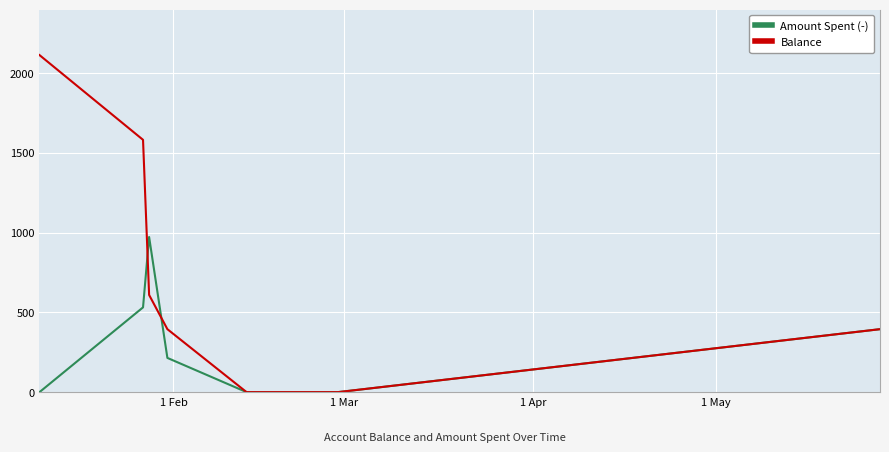

List the series in order of their peak value, highest first.

Balance, Amount Spent (-)